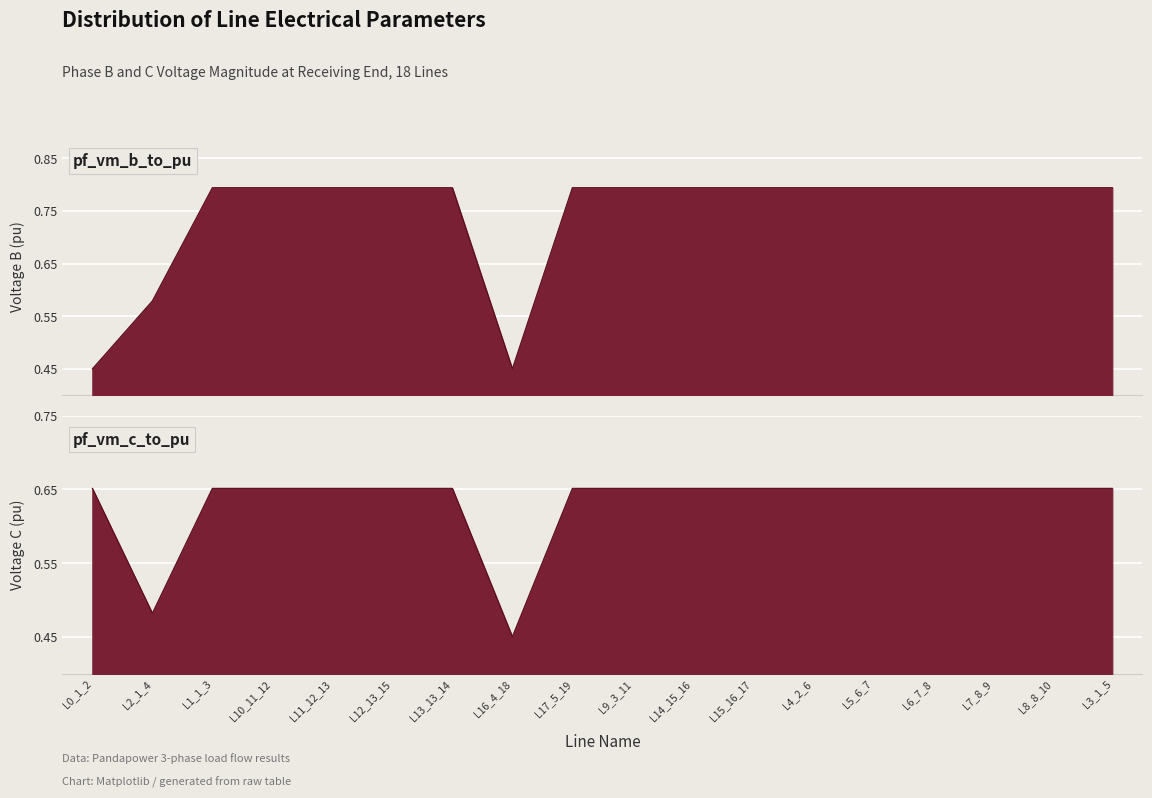

At which category is the sum across all series the highest?

L13_13_14